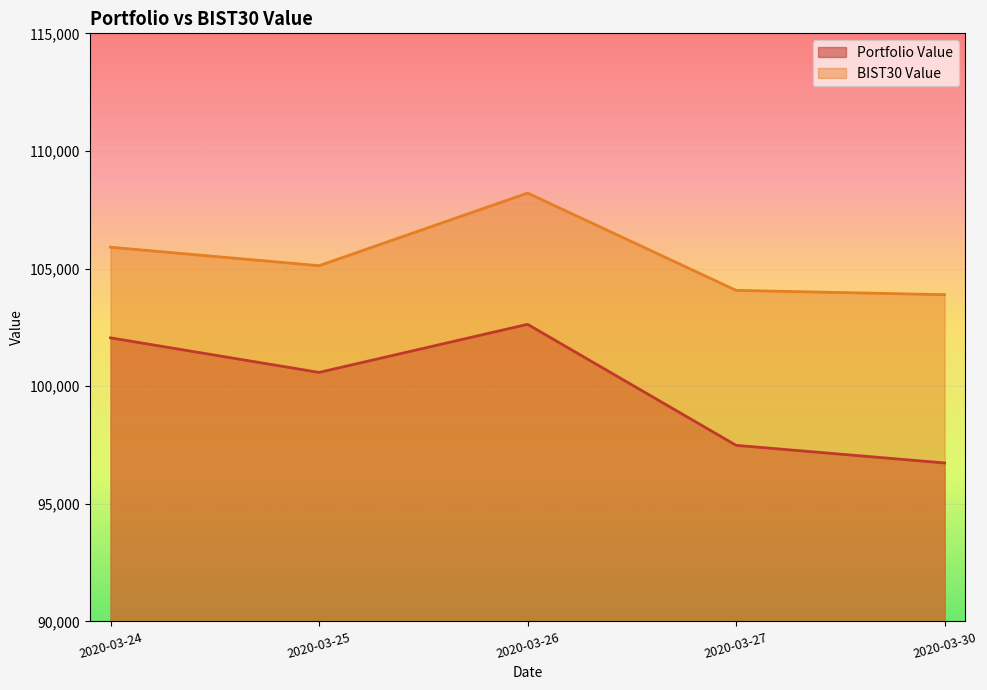

What is the sum of all Portfolio Value values?

499491.9